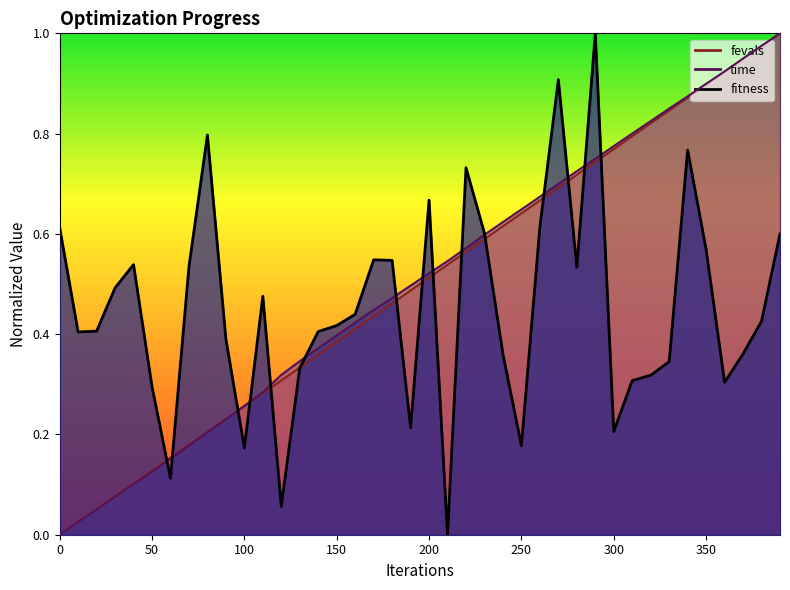

What is the total value across all series at 200?

1.7